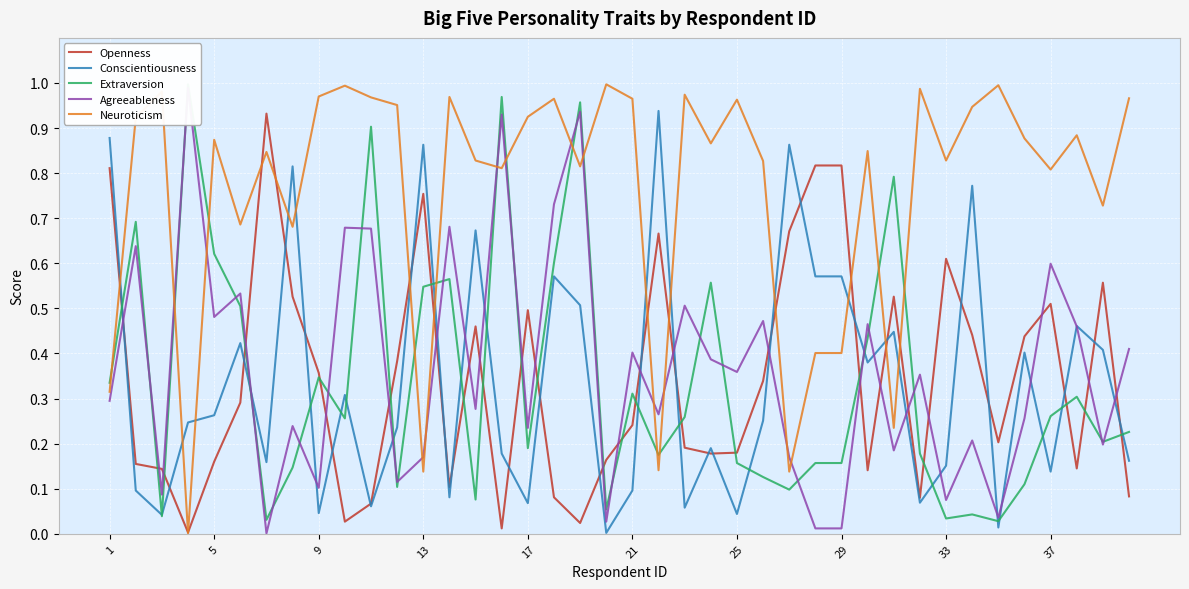

After their last crossing, which series has the higher values: Neuroticism or Conscientiousness?

Neuroticism